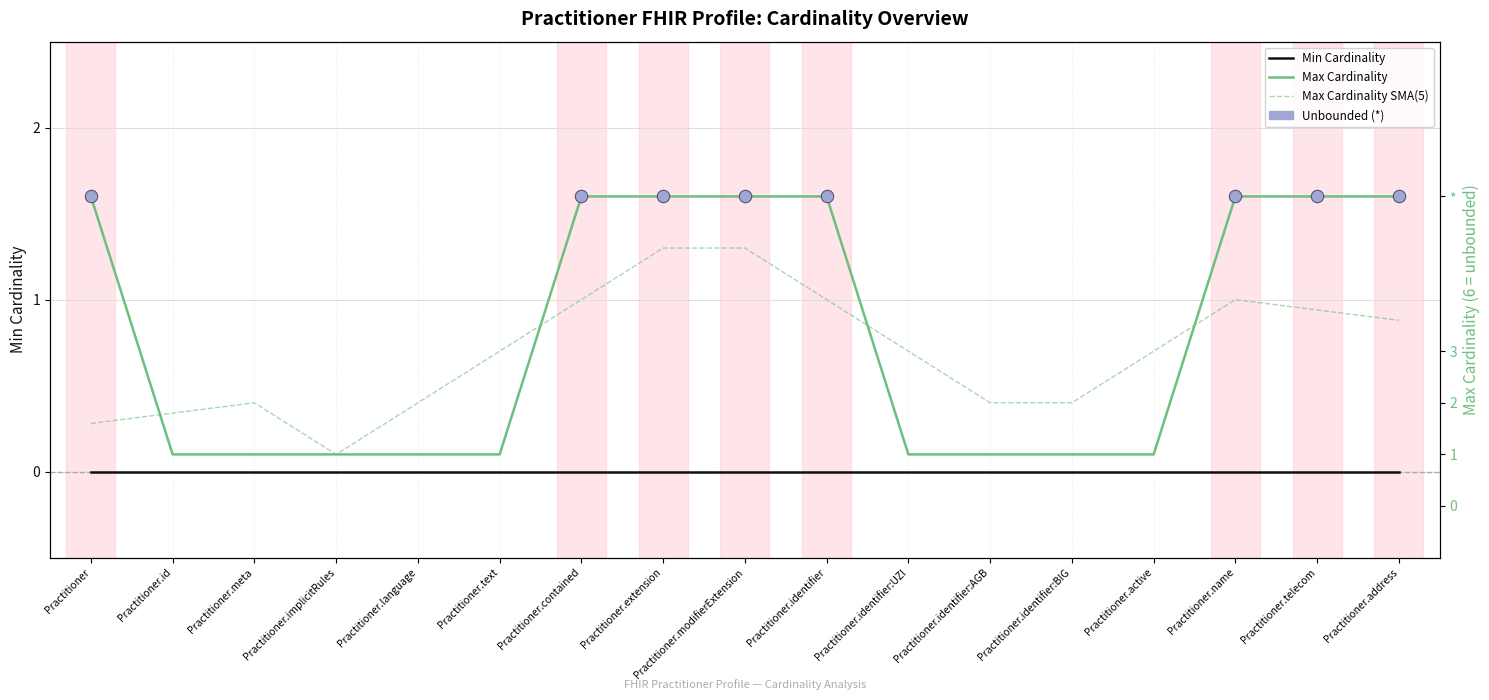

What is the change in value from Practitioner.implicitRules to Practitioner.name?

+5